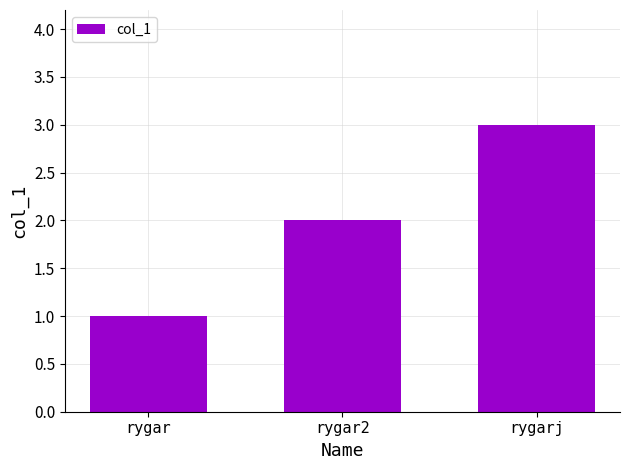

The value at rygarj is 2. True or false?

False